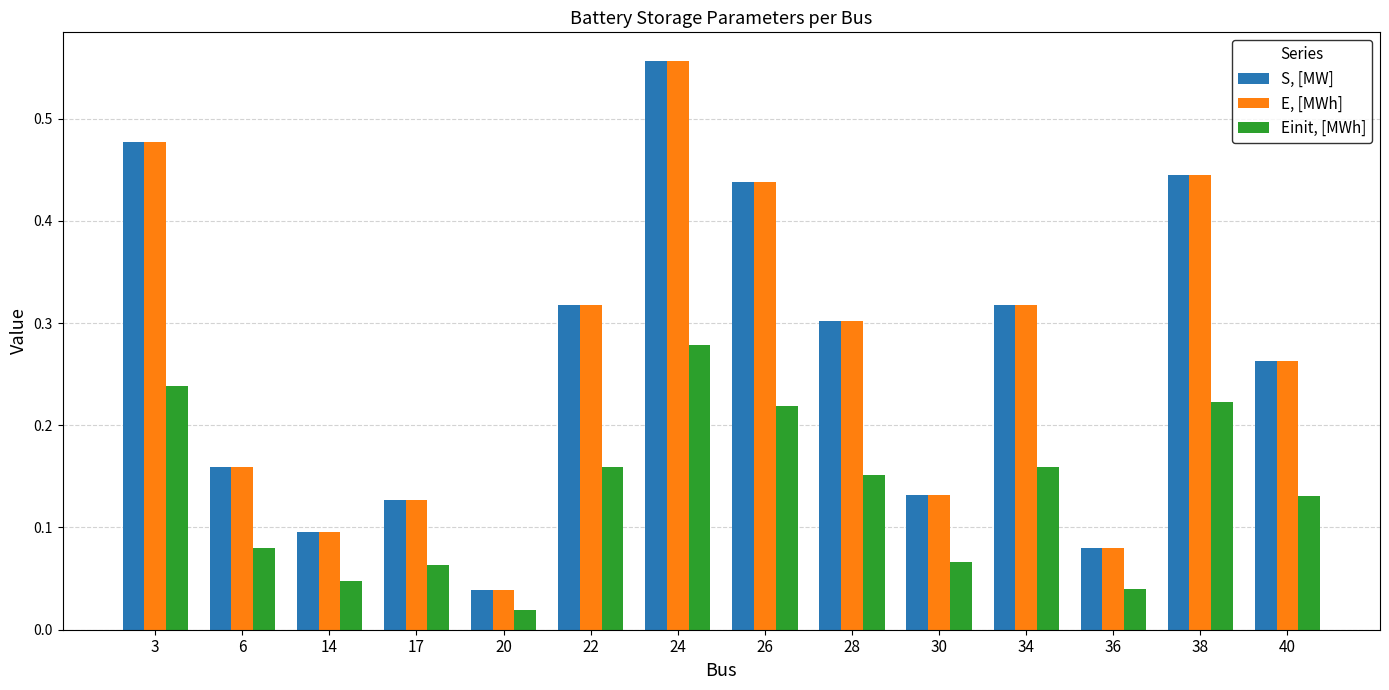

The value of S, [MW] at 28 is 0.5. True or false?

False